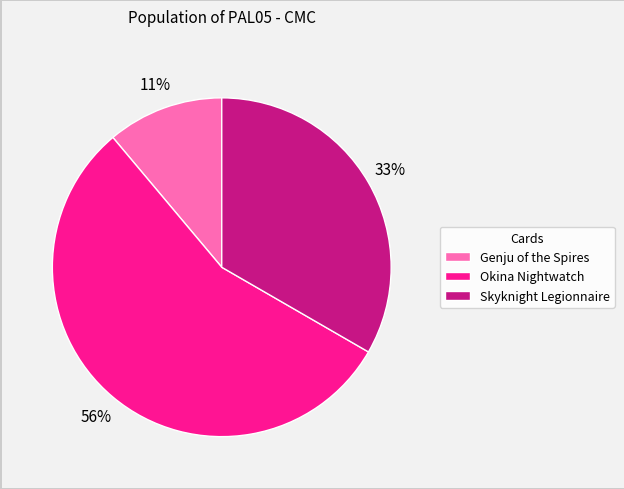

To the nearest percent, what is the combined percentage of Okina Nightwatch and Skyknight Legionnaire?

89%